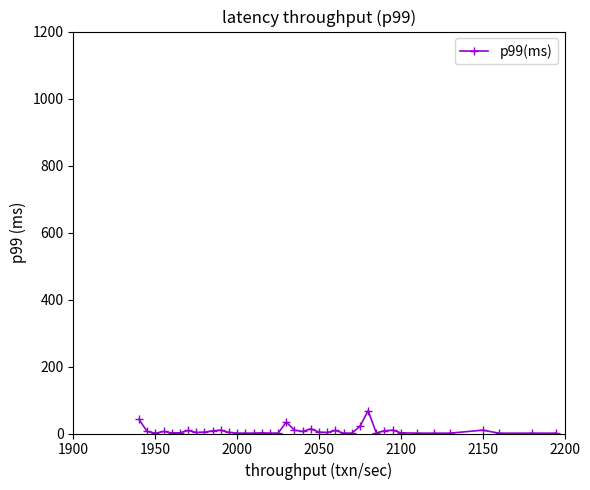

What is the difference between the second highest and minimum values?

41